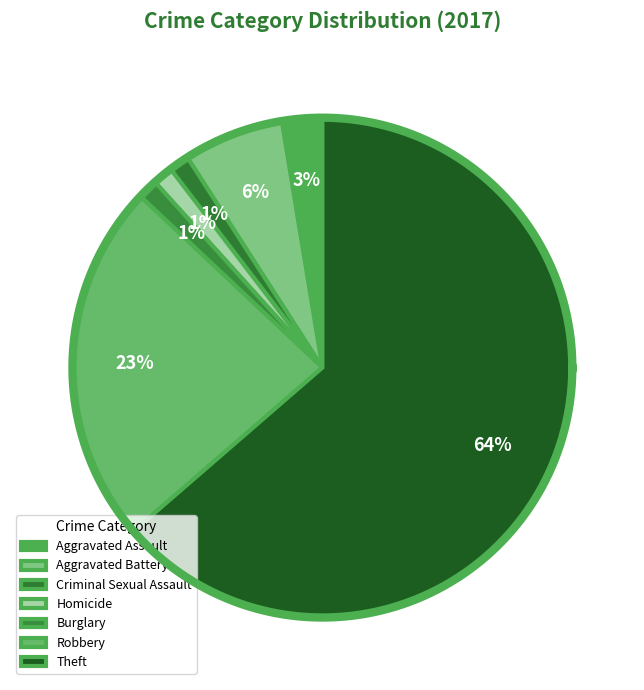

To the nearest percent, what is the combined percentage of Homicide and Aggravated Battery?

8%